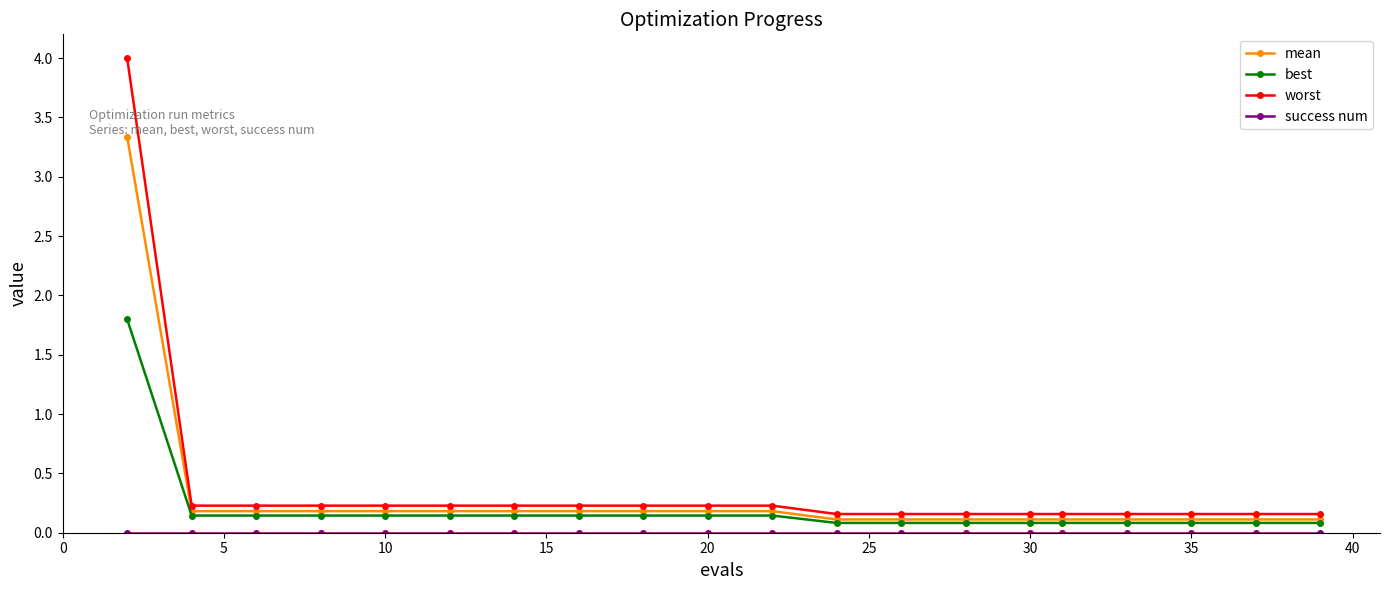

What is the maximum value shown in the chart?

4.0